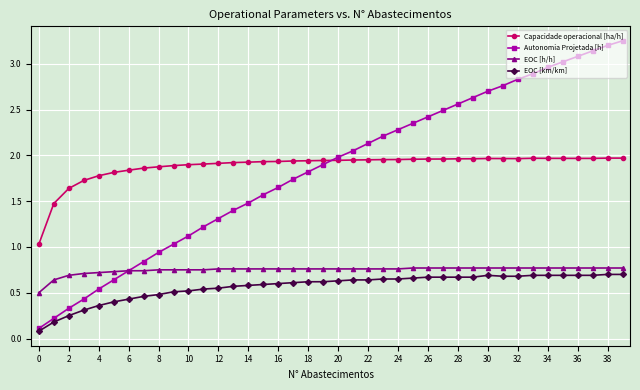

What is the minimum value for Capacidade operacional [ha/h]?

1.0